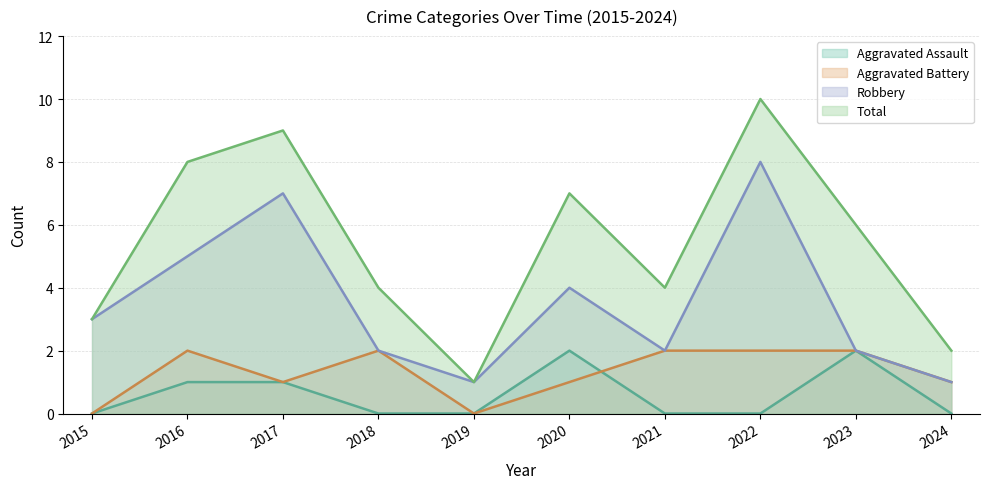

True or false: Total has more than 2 interior local peaks.

True